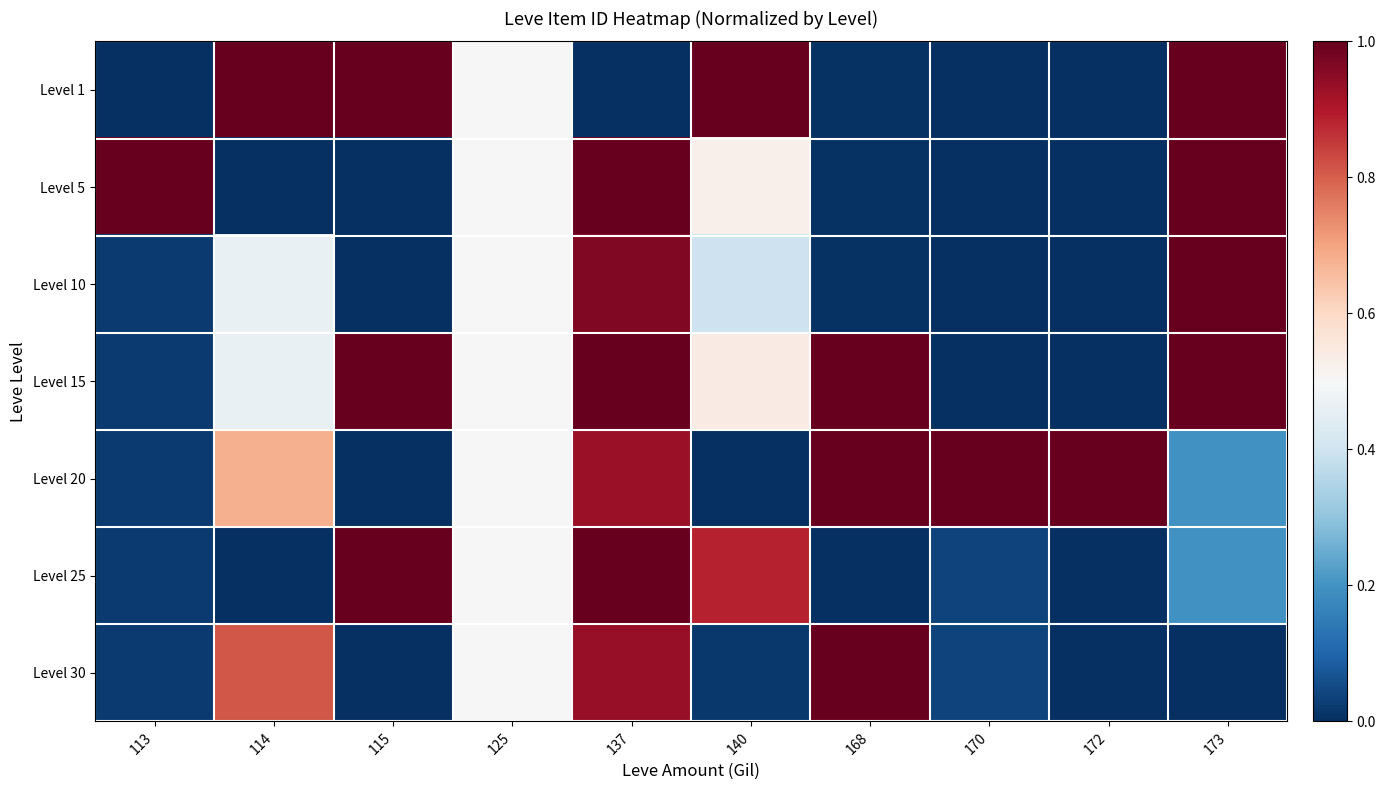

Reading right to left, extract all data points from this chart.

Level 1: 173=1.0	172=0.0	170=0.0	168=0.0	140=1.0	137=0.0	125=0.5	115=1.0	114=1.0	113=0.0
Level 5: 173=1.0	172=0.0	170=0.0	168=0.0	140=0.5	137=1.0	125=0.5	115=0.0	114=0.0	113=1.0
Level 10: 173=1.0	172=0.0	170=0.0	168=0.0	140=0.4	137=1.0	125=0.5	115=0.0	114=0.5	113=0.0
Level 15: 173=1.0	172=0.0	170=0.0	168=1.0	140=0.5	137=1.0	125=0.5	115=1.0	114=0.5	113=0.0
Level 20: 173=0.2	172=1.0	170=1.0	168=1.0	140=0.0	137=0.9	125=0.5	115=0.0	114=0.7	113=0.0
Level 25: 173=0.2	172=0.0	170=0.0	168=0.0	140=0.9	137=1.0	125=0.5	115=1.0	114=0.0	113=0.0
Level 30: 173=0.0	172=0.0	170=0.0	168=1.0	140=0.0	137=0.9	125=0.5	115=0.0	114=0.8	113=0.0